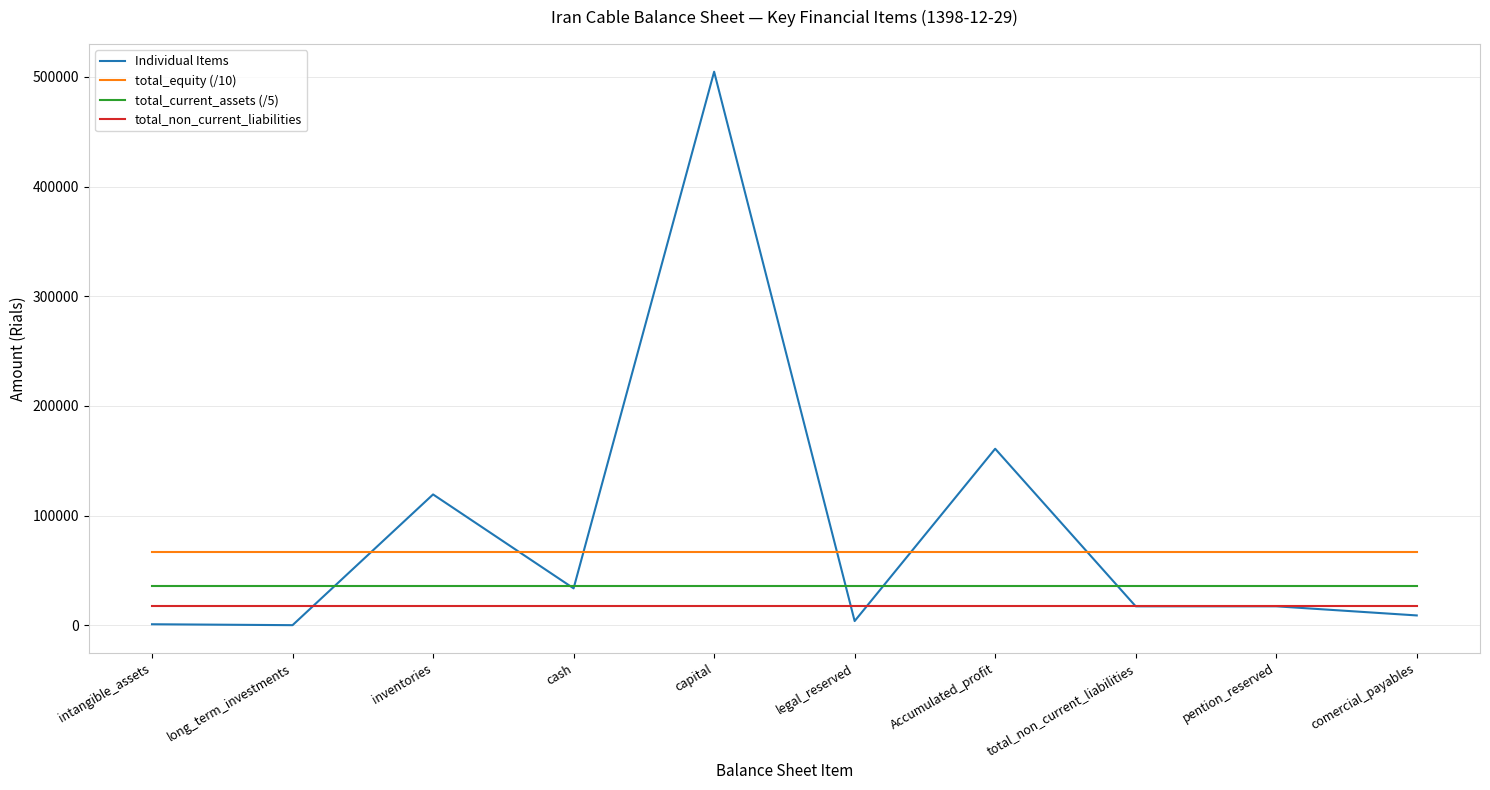

At how many categories does at least one series exceed 301348?

1